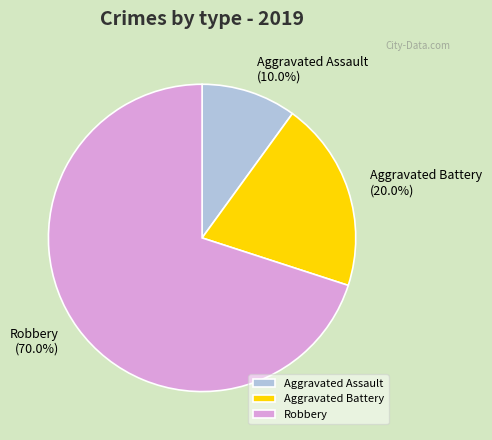

To the nearest percent, what percentage of the pie is Aggravated Assault?

10%